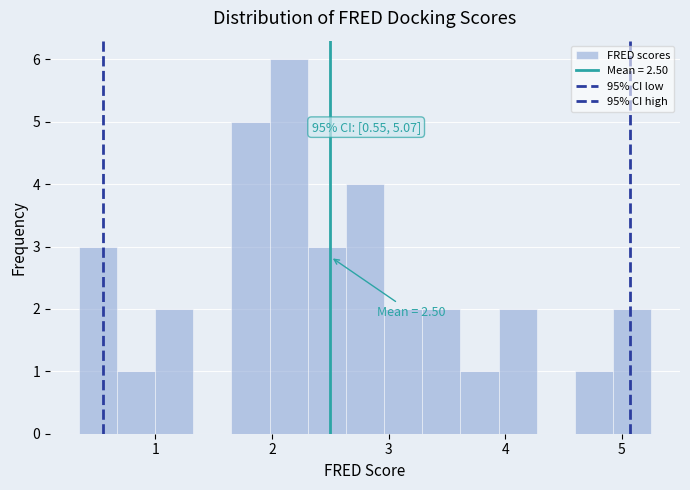

Read against the x-axis, roughly where is the centre of the tallest bar?

2.1